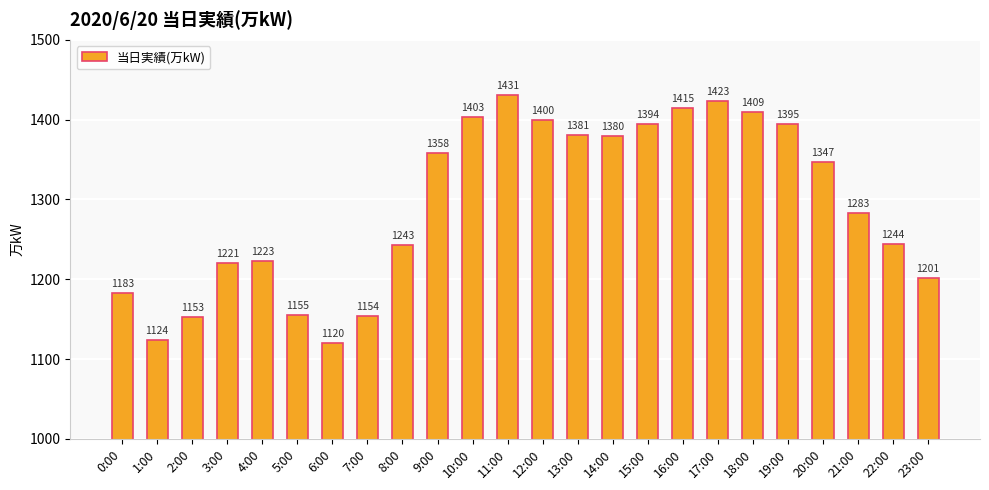

At which label is the value closest to 1275?

21:00